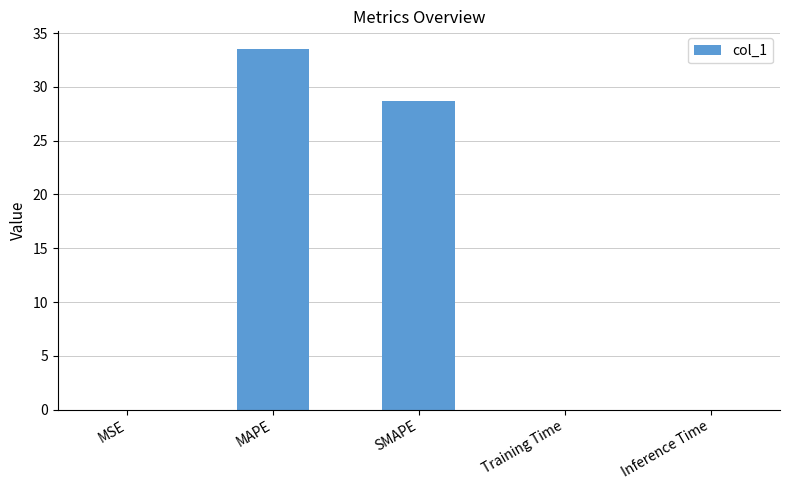

What is the sum of all values?

62.2